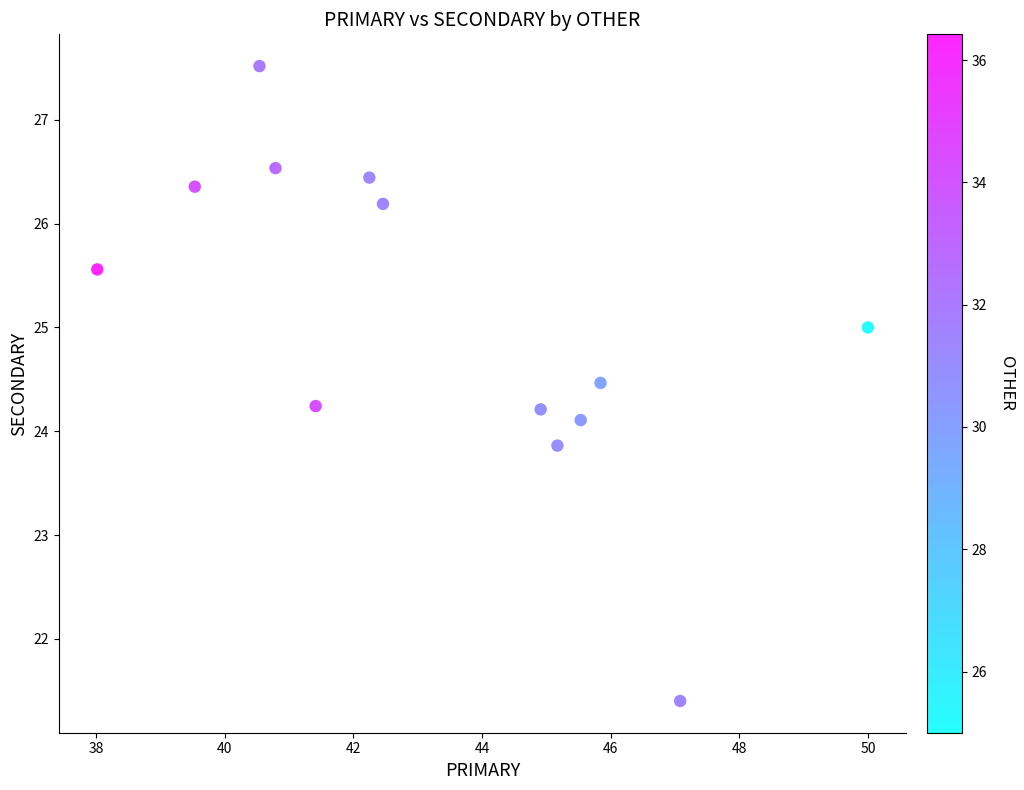

What is the range of Y values (max minus min)?

6.1